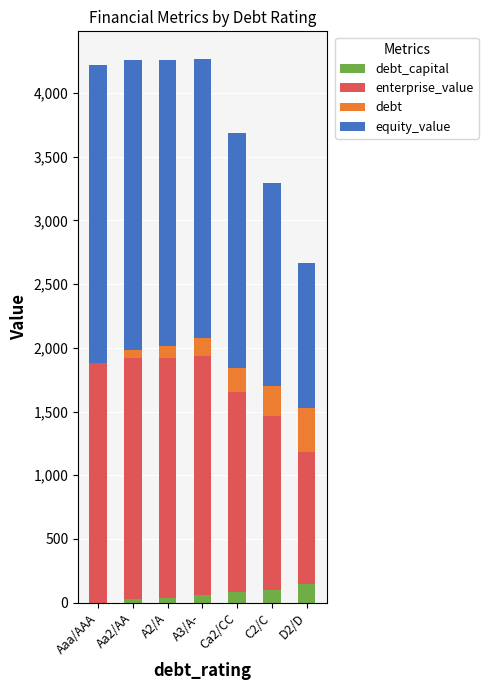

What is the sum of the debt values at A2/A and A3/A-?

234.0